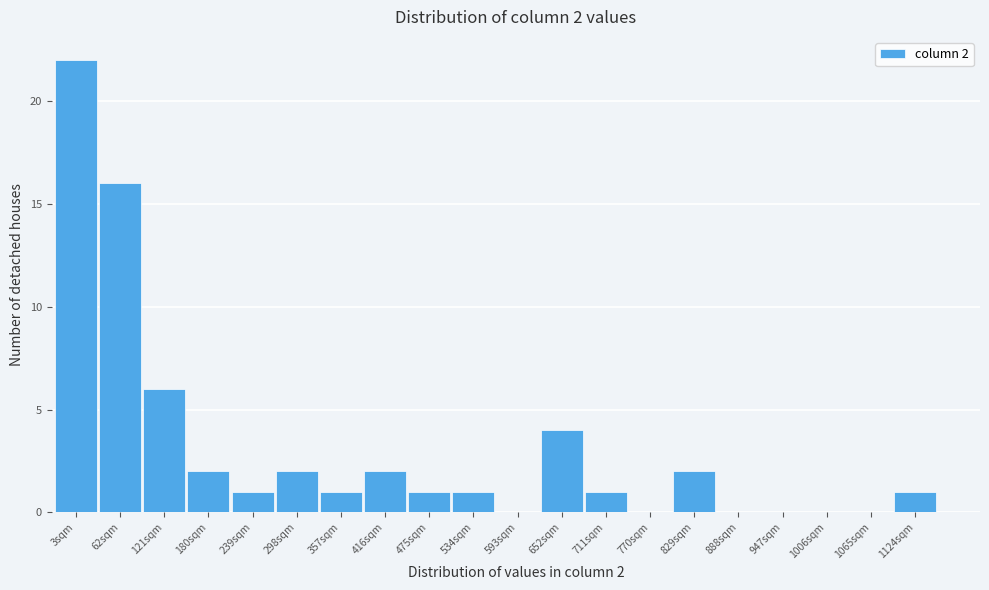

Reading left to right, extract all data points from this chart.

3sqm=22	62sqm=16	121sqm=6	180sqm=2	239sqm=1	298sqm=2	357sqm=1	416sqm=2	475sqm=1	534sqm=1	593sqm=0	652sqm=4	711sqm=1	770sqm=0	829sqm=2	888sqm=0	947sqm=0	1006sqm=0	1065sqm=0	1124sqm=1